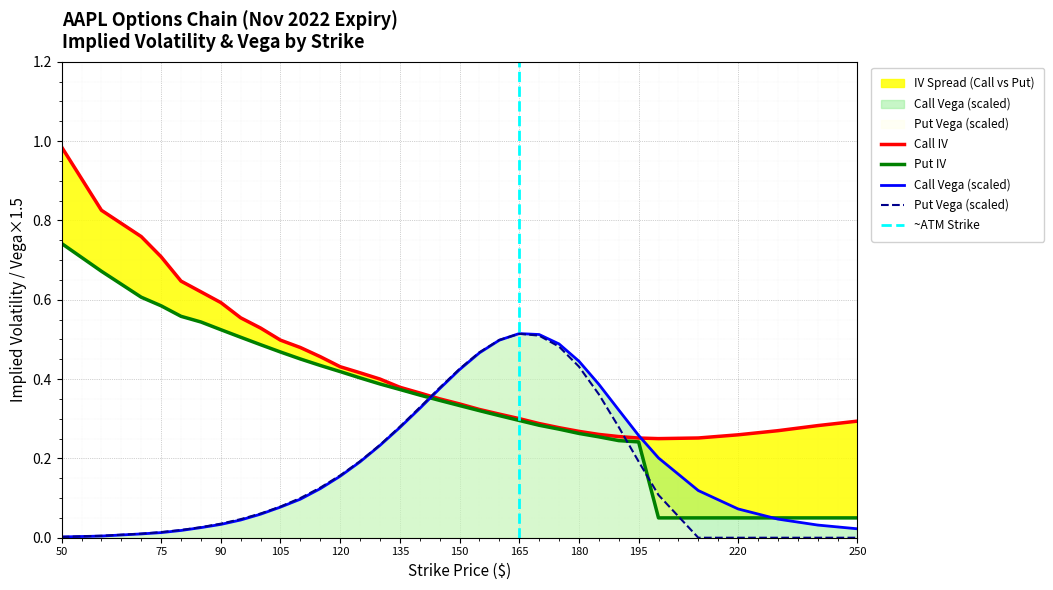

How many data points does each series have?

34